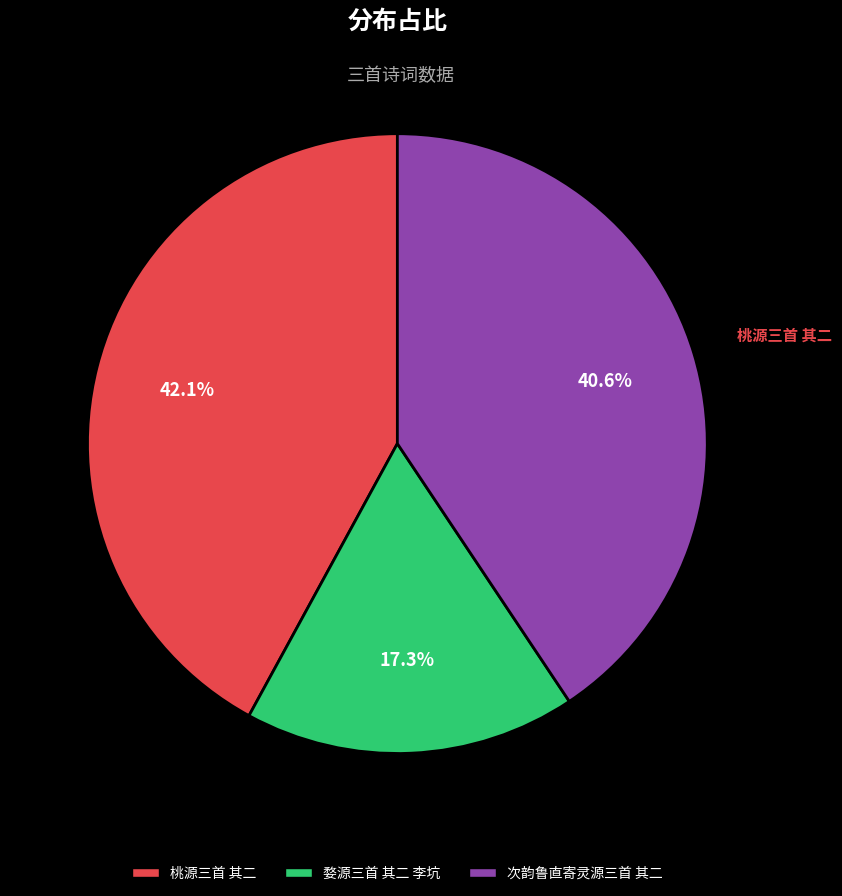

Which category has the biggest portion of the pie?

桃源三首 其二